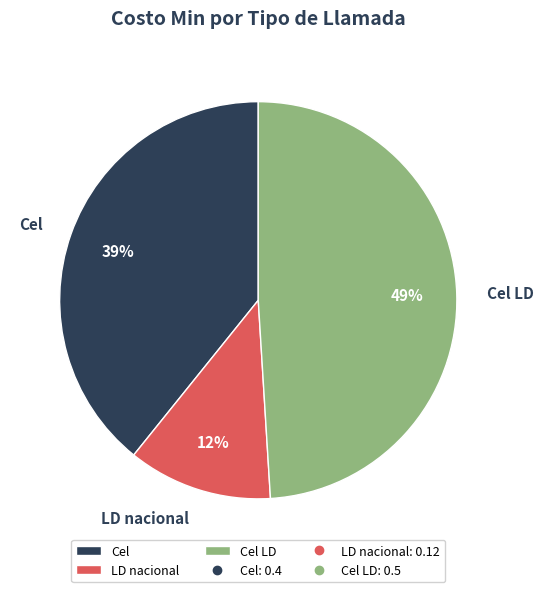

Do Cel LD and LD nacional together represent more than half of the pie?

Yes